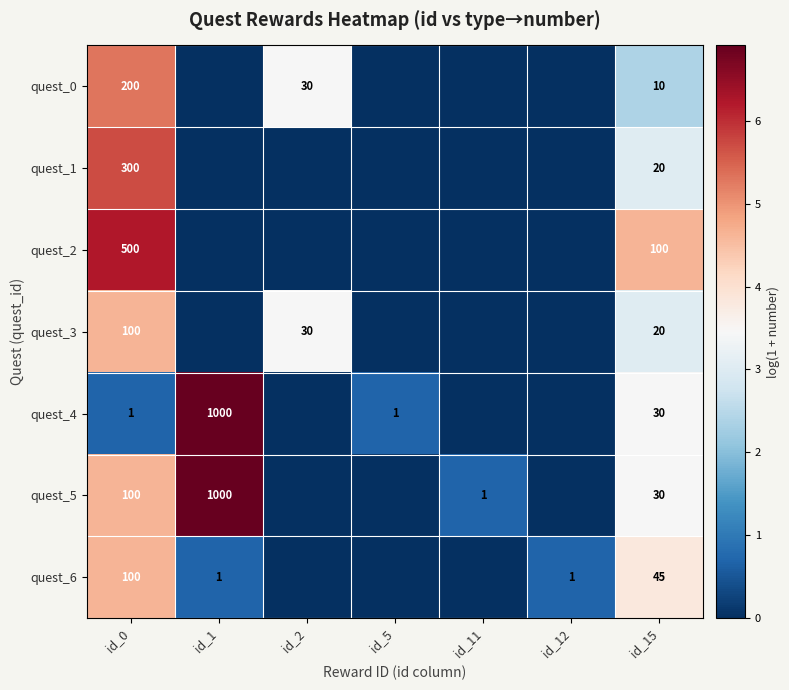

What is the spread (max minus min) of values at id_15?

90